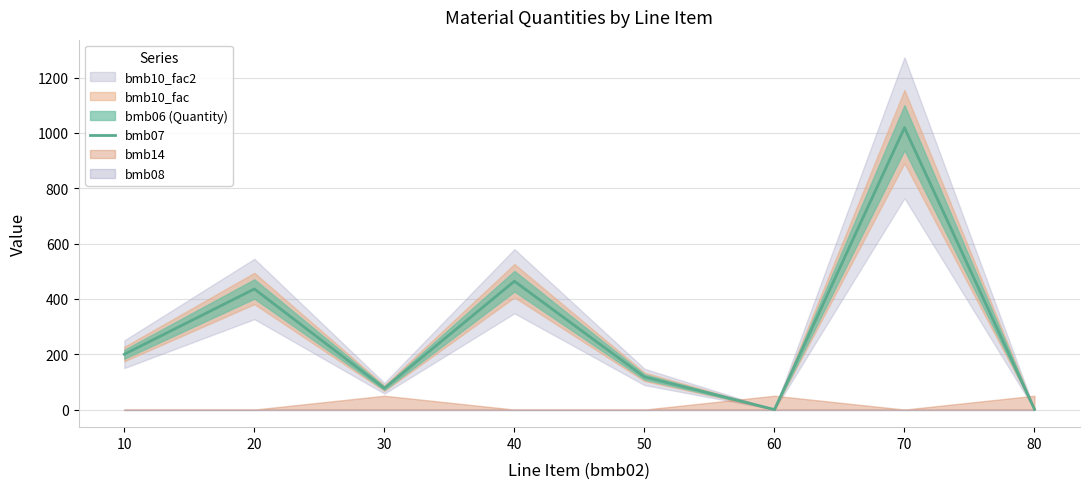

Does the chart have visible grid lines?

Yes